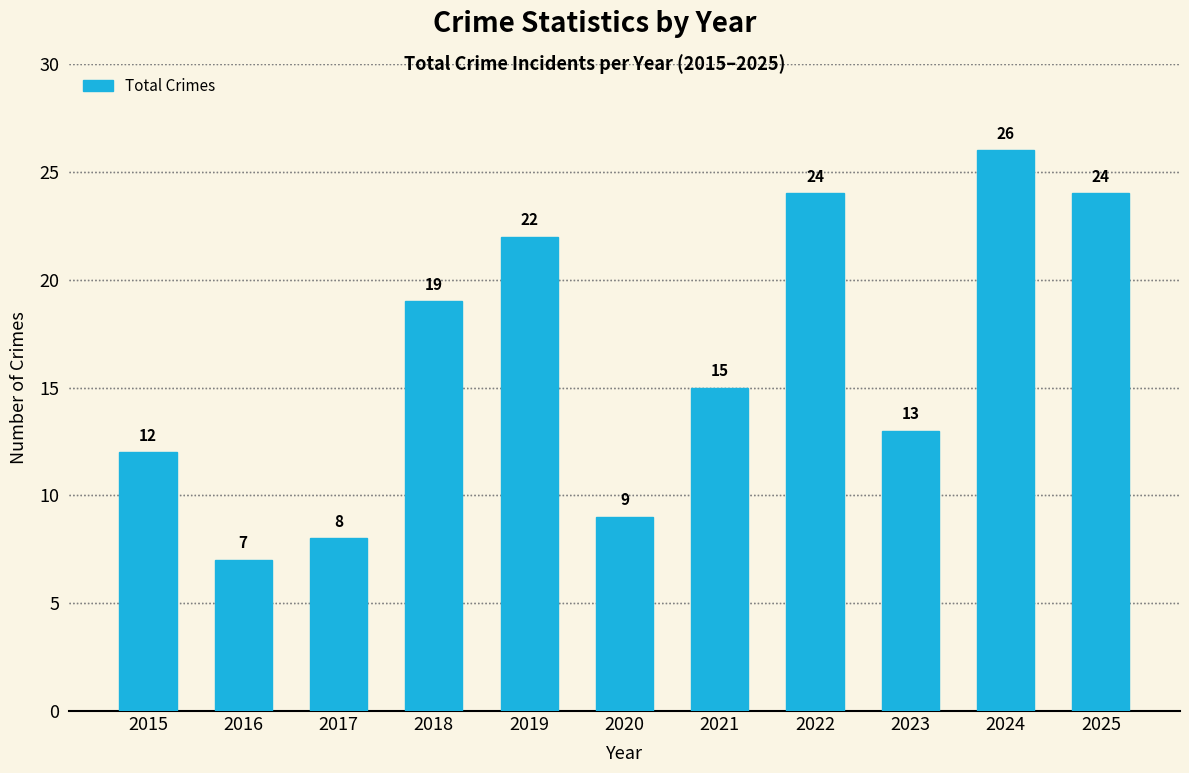

At which label does the data first exceed 15?

2018